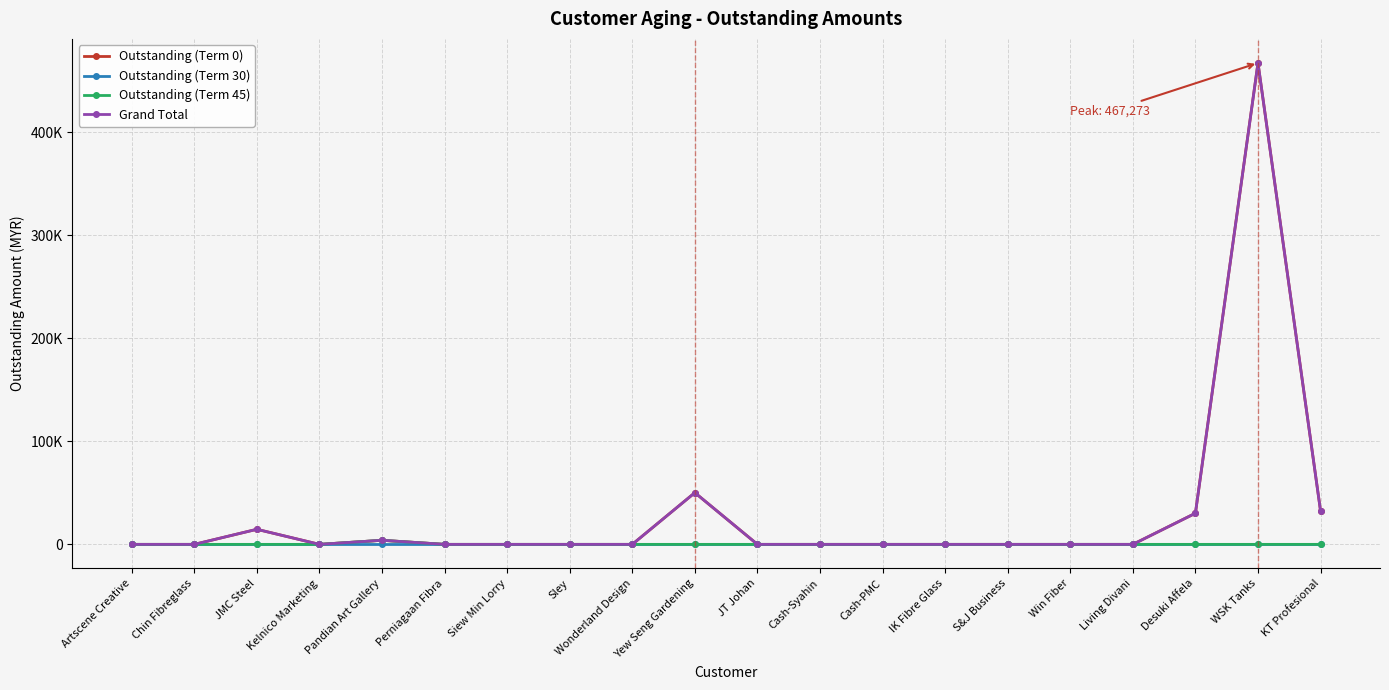

Reading left to right, extract all data points from this chart.

Outstanding (Term 0): Artscene Creative=0.0	Chin Fibreglass=0.0	JMC Steel=14621.4	Kelnico Marketing=0.0	Pandian Art Gallery=3960.0	Perniagaan Fibra=0.0	Siew Min Lorry=0.0	Sley=0.0	Wonderland Design=0.0	Yew Seng Gardening=50155.1	JT Johan=0.0	Cash-Syahin=0.0	Cash-PMC=0.0	IK Fibre Glass=0.0	S&J Business=0.0	Win Fiber=0.0	Living Divani=0.0	Desuki Affela=30200.7	WSK Tanks=467273.3	KT Profesional=32312.0
Outstanding (Term 30): Artscene Creative=0.0	Chin Fibreglass=0.0	JMC Steel=0.0	Kelnico Marketing=0.0	Pandian Art Gallery=0.0	Perniagaan Fibra=0.0	Siew Min Lorry=0.0	Sley=0.0	Wonderland Design=0.0	Yew Seng Gardening=0.0	JT Johan=0.0	Cash-Syahin=0.0	Cash-PMC=0.0	IK Fibre Glass=0.0	S&J Business=0.0	Win Fiber=0.0	Living Divani=0.0	Desuki Affela=0.0	WSK Tanks=0.0	KT Profesional=0.0
Outstanding (Term 45): Artscene Creative=0.0	Chin Fibreglass=0.0	JMC Steel=0.0	Kelnico Marketing=0.0	Pandian Art Gallery=3960.0	Perniagaan Fibra=0.0	Siew Min Lorry=0.0	Sley=0.0	Wonderland Design=0.0	Yew Seng Gardening=0.0	JT Johan=0.0	Cash-Syahin=0.0	Cash-PMC=0.0	IK Fibre Glass=0.0	S&J Business=0.0	Win Fiber=0.0	Living Divani=0.0	Desuki Affela=0.0	WSK Tanks=0.0	KT Profesional=0.0
Grand Total: Artscene Creative=0.0	Chin Fibreglass=0.0	JMC Steel=14621.4	Kelnico Marketing=0.0	Pandian Art Gallery=3960.0	Perniagaan Fibra=0.0	Siew Min Lorry=0.0	Sley=0.0	Wonderland Design=0.0	Yew Seng Gardening=50155.1	JT Johan=0.0	Cash-Syahin=0.0	Cash-PMC=0.0	IK Fibre Glass=0.0	S&J Business=0.0	Win Fiber=0.0	Living Divani=0.0	Desuki Affela=30200.7	WSK Tanks=467273.3	KT Profesional=32312.0